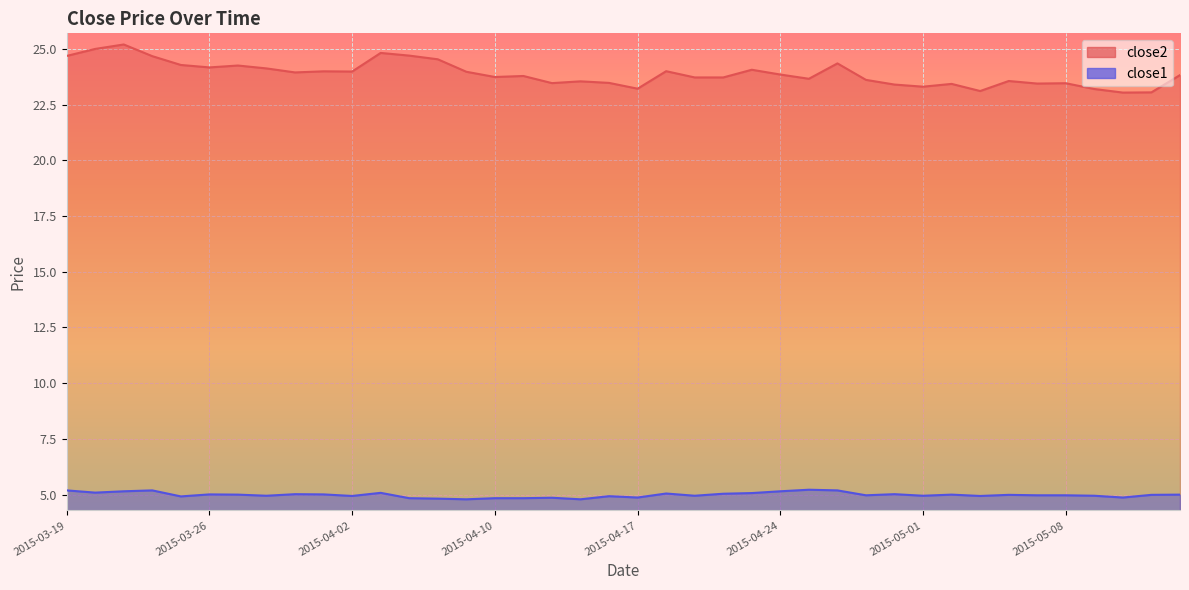

What is the highest value of the close2 series?

25.2